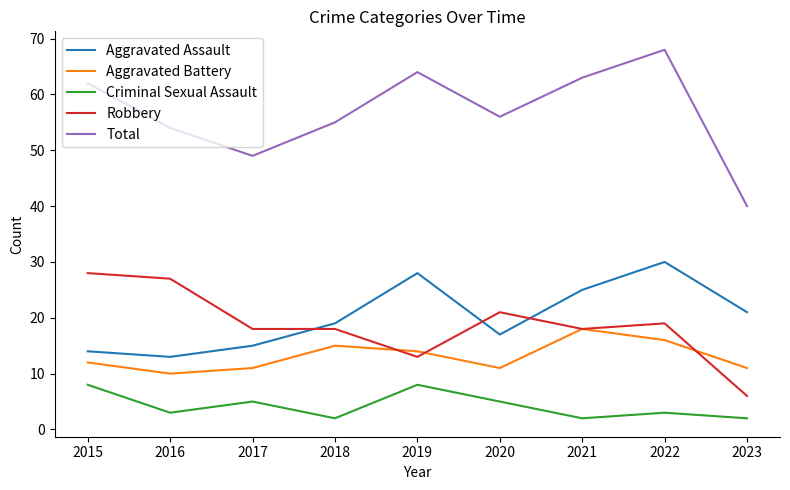

Reading left to right, list all the values displayed in this chart.

Aggravated Assault: 2015=14	2016=13	2017=15	2018=19	2019=28	2020=17	2021=25	2022=30	2023=21
Aggravated Battery: 2015=12	2016=10	2017=11	2018=15	2019=14	2020=11	2021=18	2022=16	2023=11
Criminal Sexual Assault: 2015=8	2016=3	2017=5	2018=2	2019=8	2020=5	2021=2	2022=3	2023=2
Robbery: 2015=28	2016=27	2017=18	2018=18	2019=13	2020=21	2021=18	2022=19	2023=6
Total: 2015=62	2016=54	2017=49	2018=55	2019=64	2020=56	2021=63	2022=68	2023=40